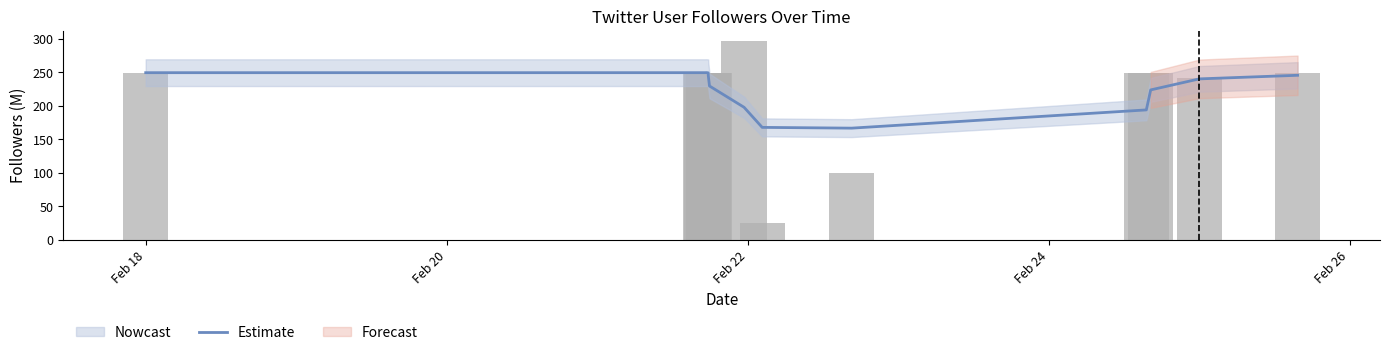

Reading right to left, what are all the values shown in this chart?

245.5	240.1	223.7	193.9	166.7	167.8	197.8	229.5	245.3	249.2	249.5	249.4	249.4